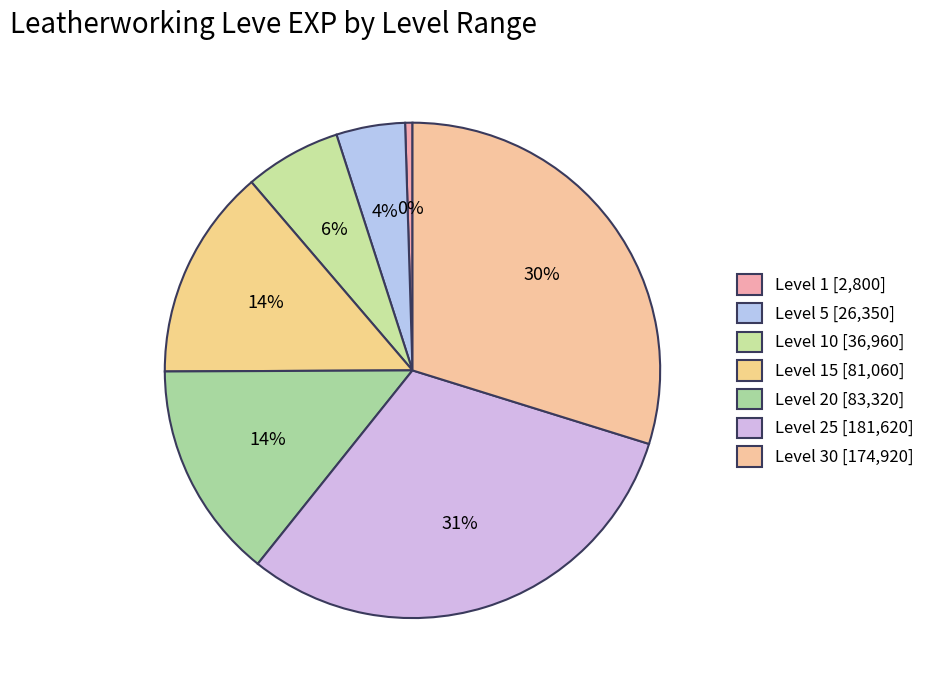

How many segments does this pie chart have?

7